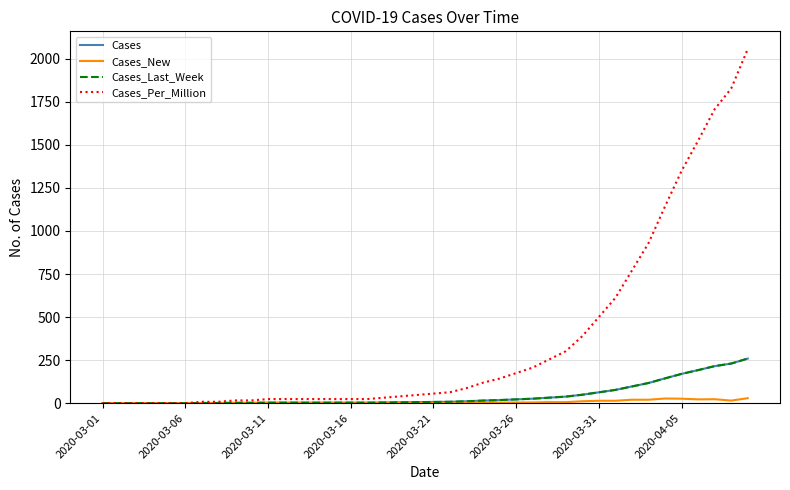

True or false: Cases_Last_Week and Cases_Per_Million intersect in this chart.

False